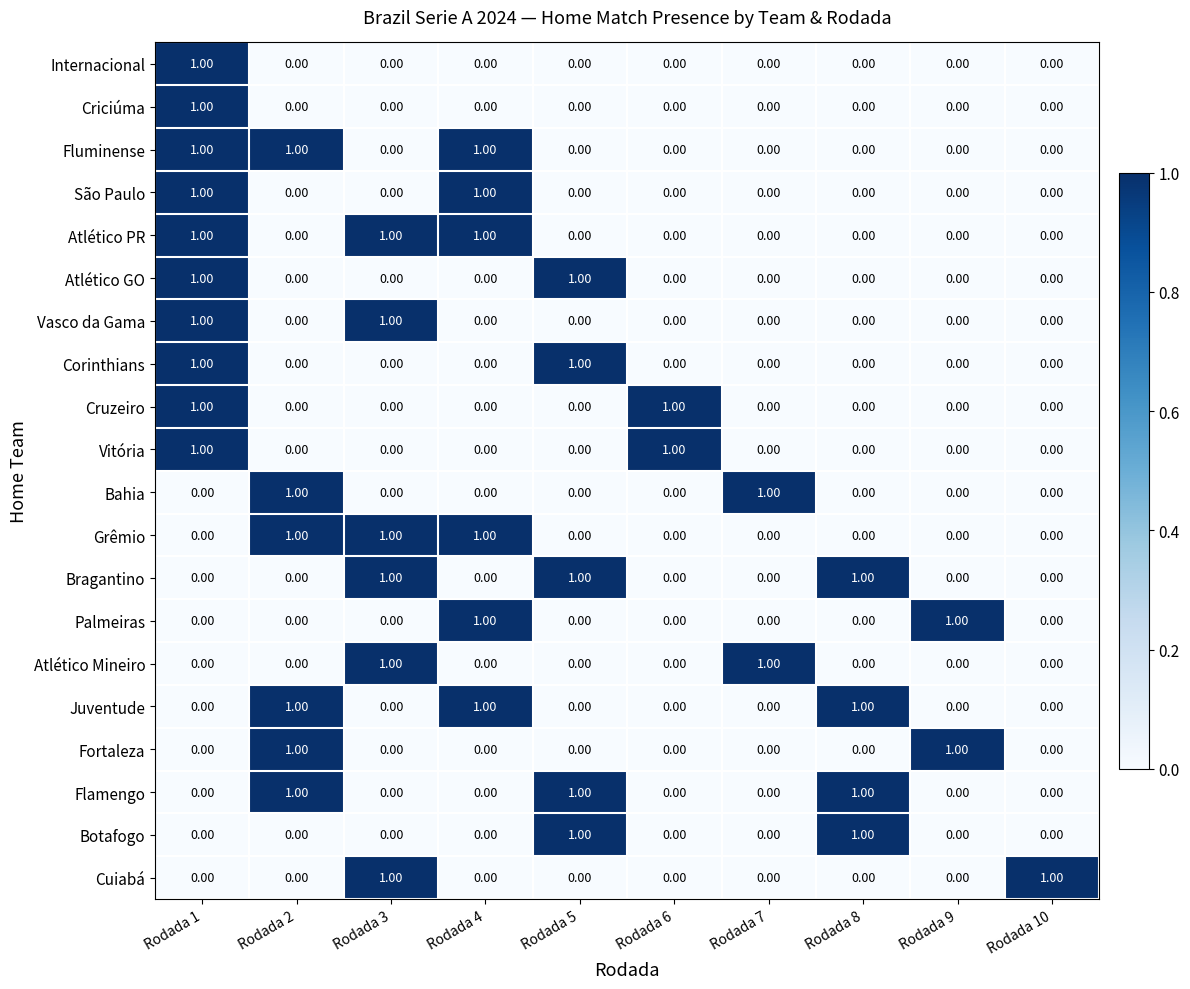

At how many categories does at least one series exceed 0?

10